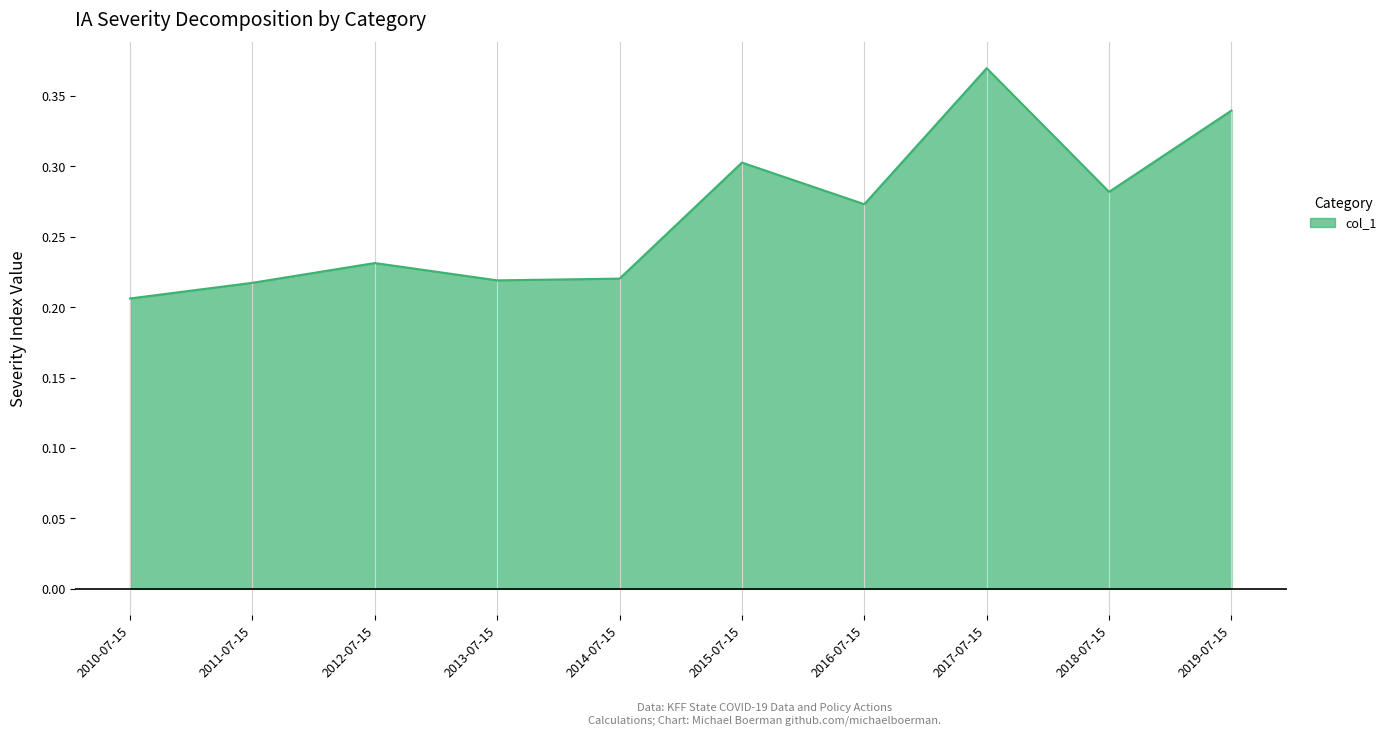

What position from the left is 2011-07-15?

2